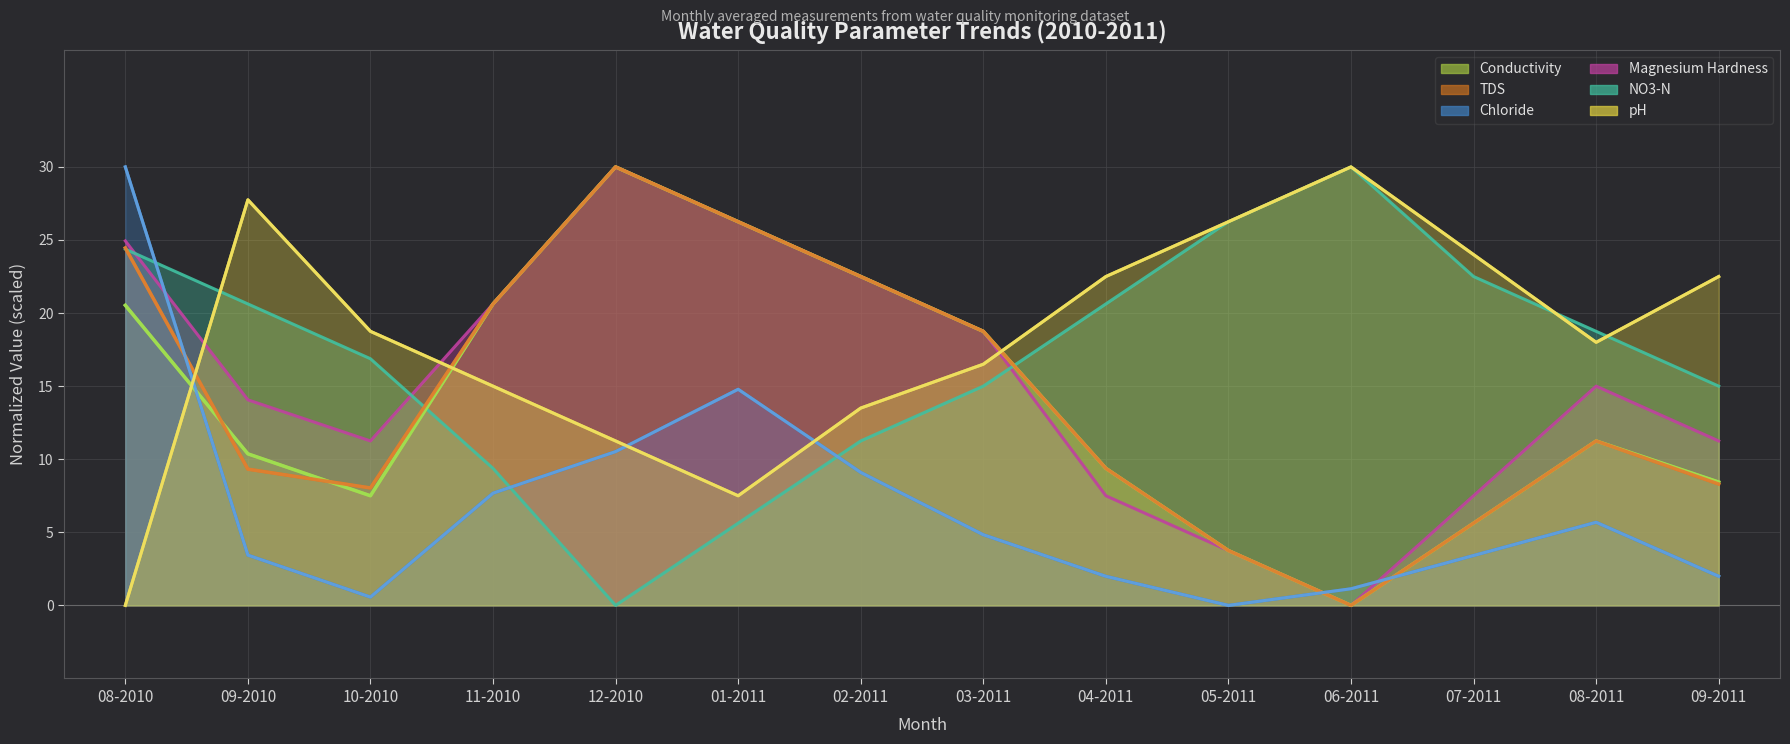

What is the label of the 1st point from the right?

09-2011